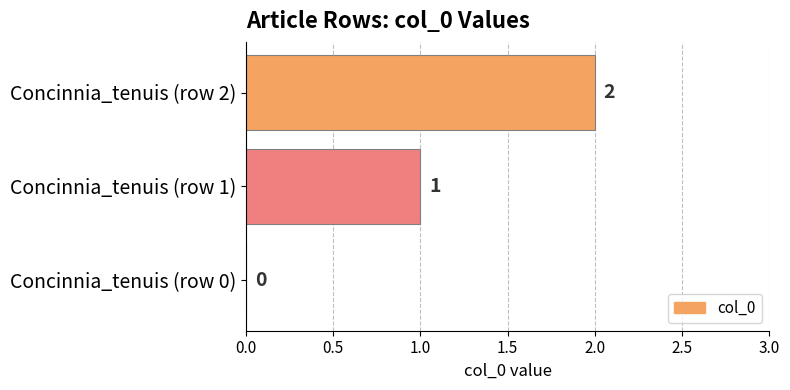

At which category does the chart reach its peak across all series?

Concinnia_tenuis (row 2)